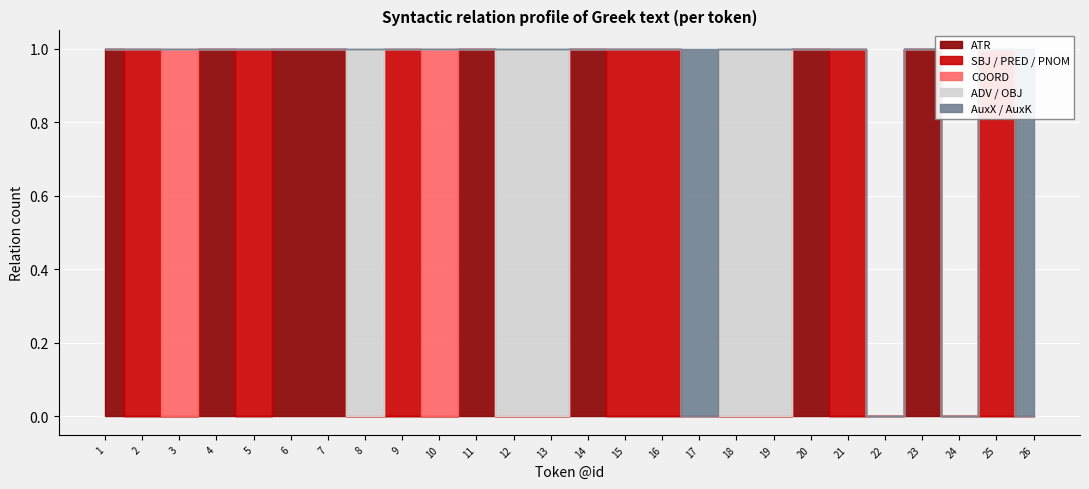

At which category is the sum across all series the highest?

1